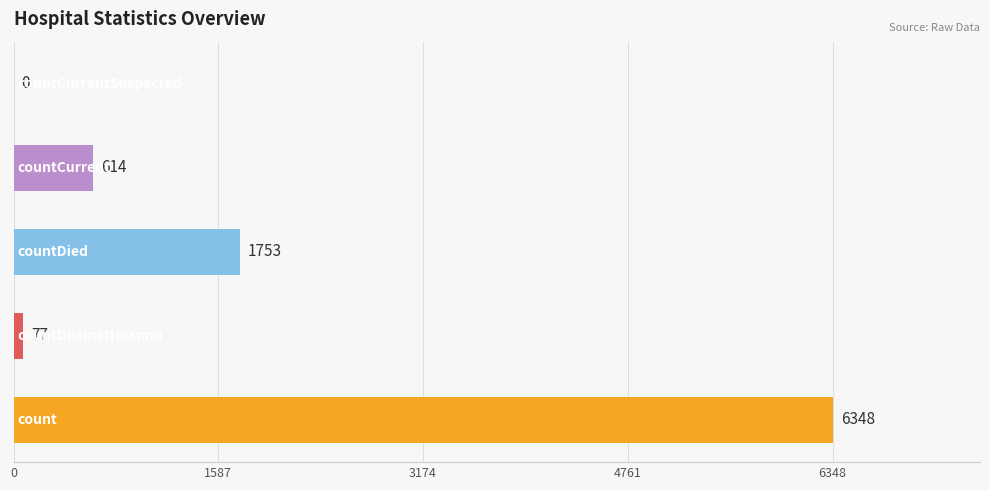

What is the maximum value shown in the chart?

6348